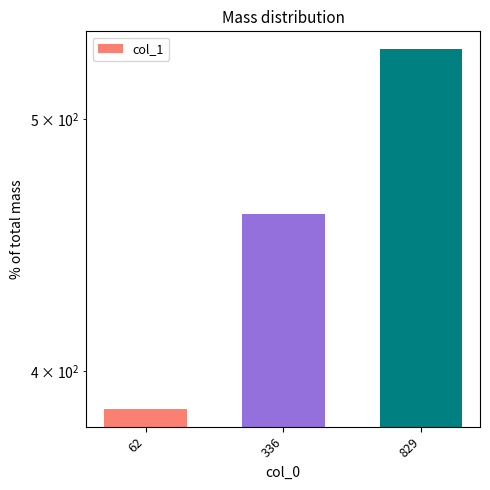

Rank the categories by value from highest to lowest.

829, 336, 62